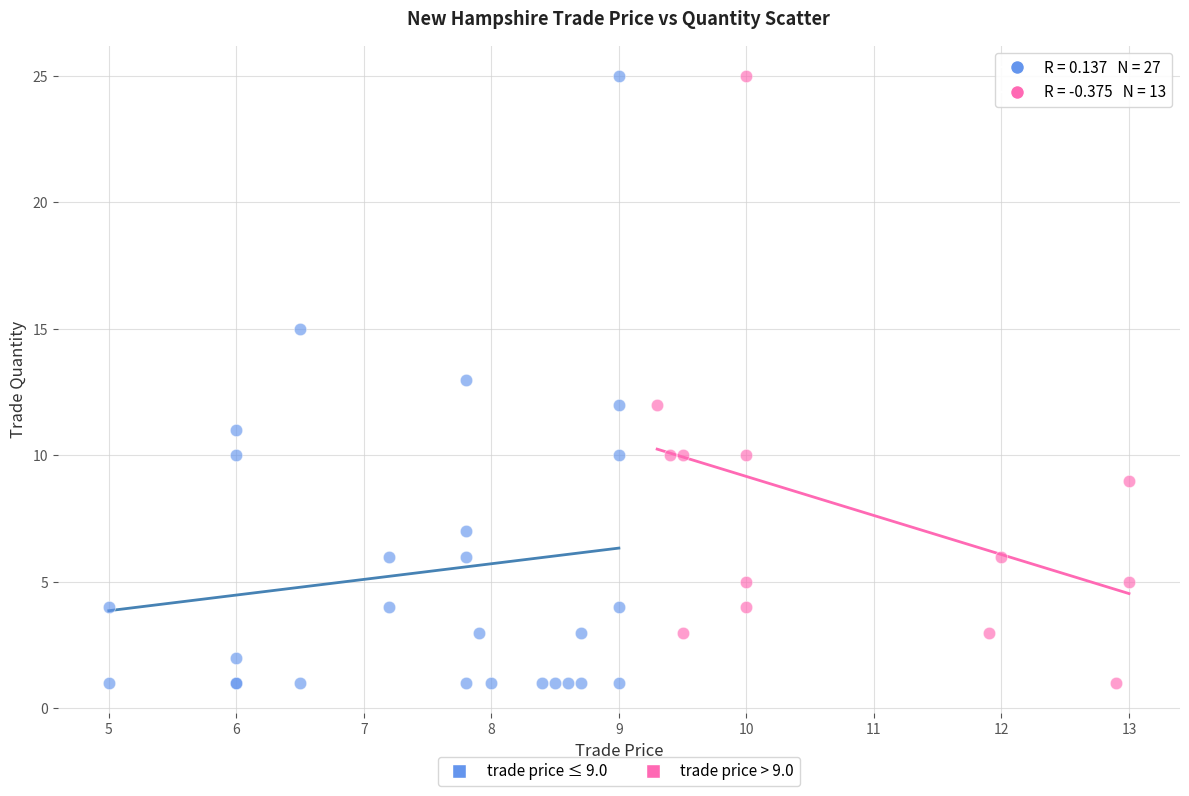

Which series has the widest spread of Y values?

trade price ≤ 9.0